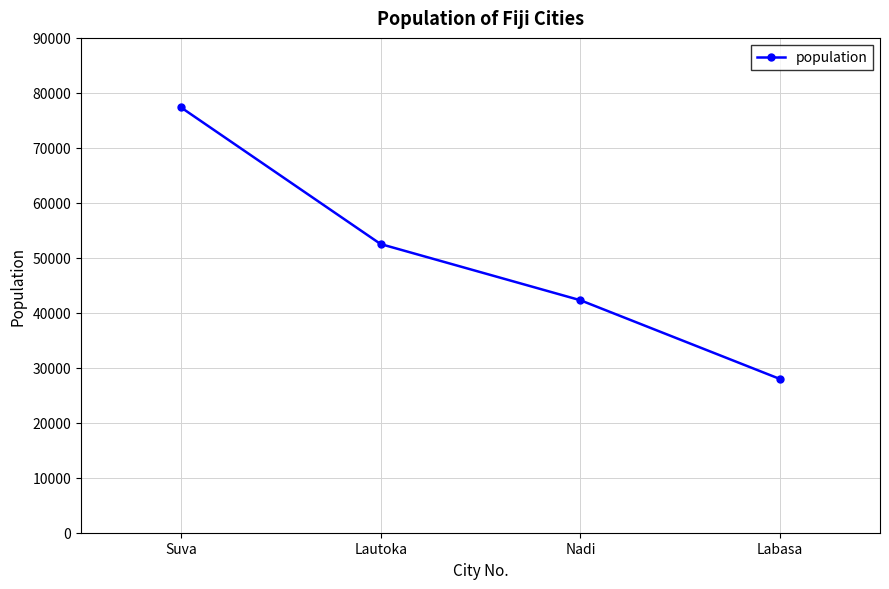

Which label corresponds to the largest value in the chart?

Suva